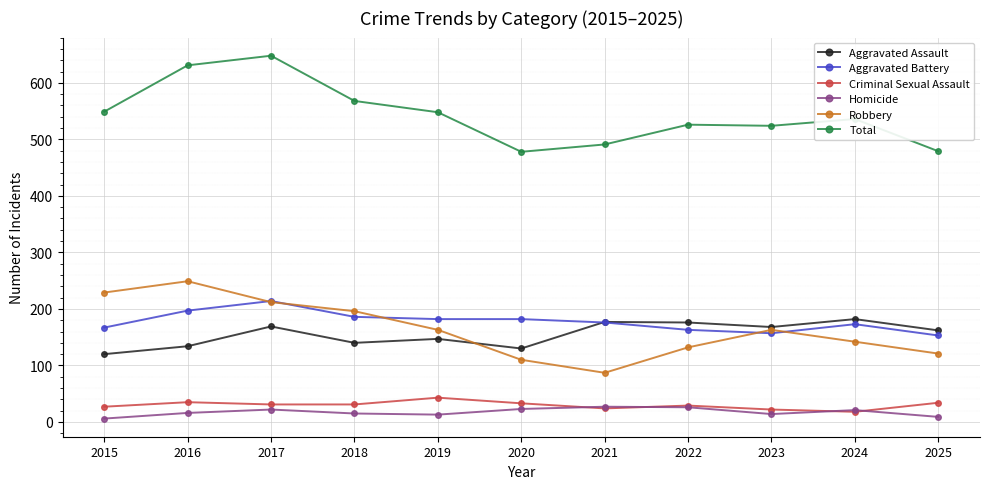

True or false: Criminal Sexual Assault and Aggravated Assault intersect in this chart.

False